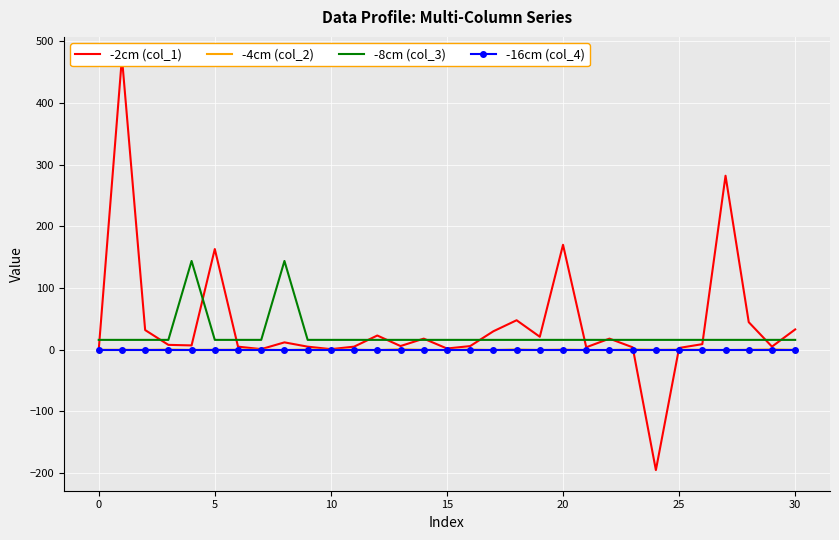

Is this an area chart (filled region under the line)?

No